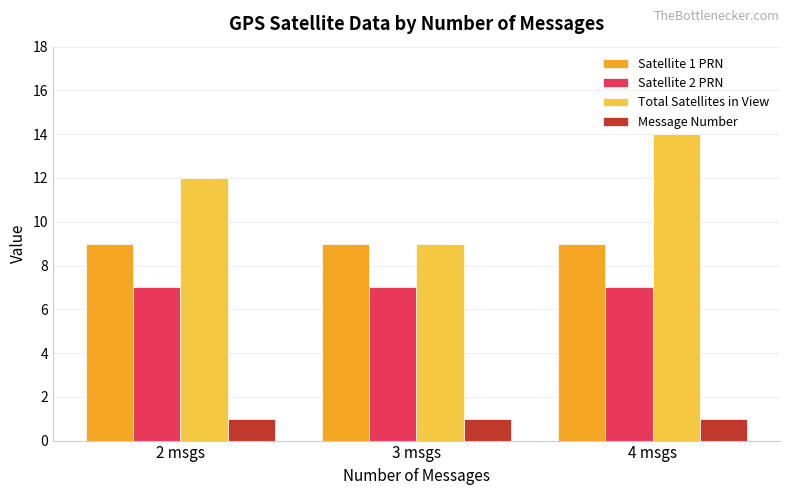

What is the label of the 1st bar from the right?

4 msgs